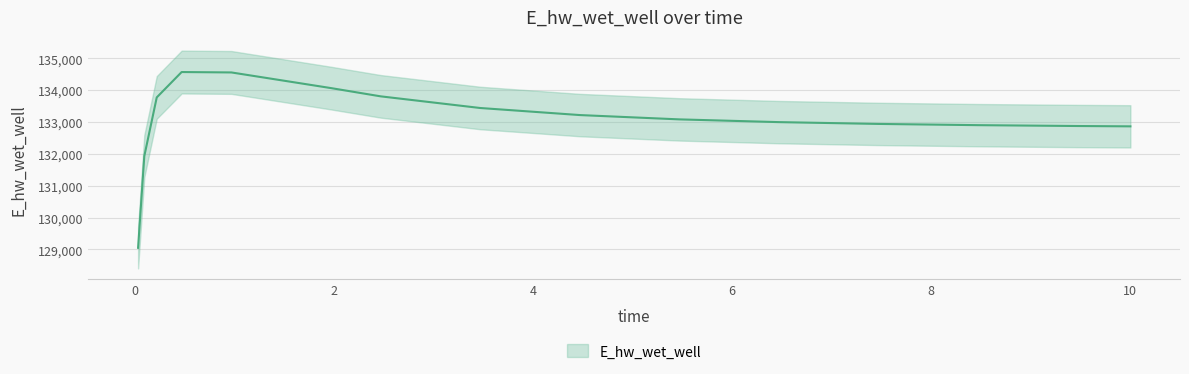

At which label does the data first exceed 133082?

0.21875